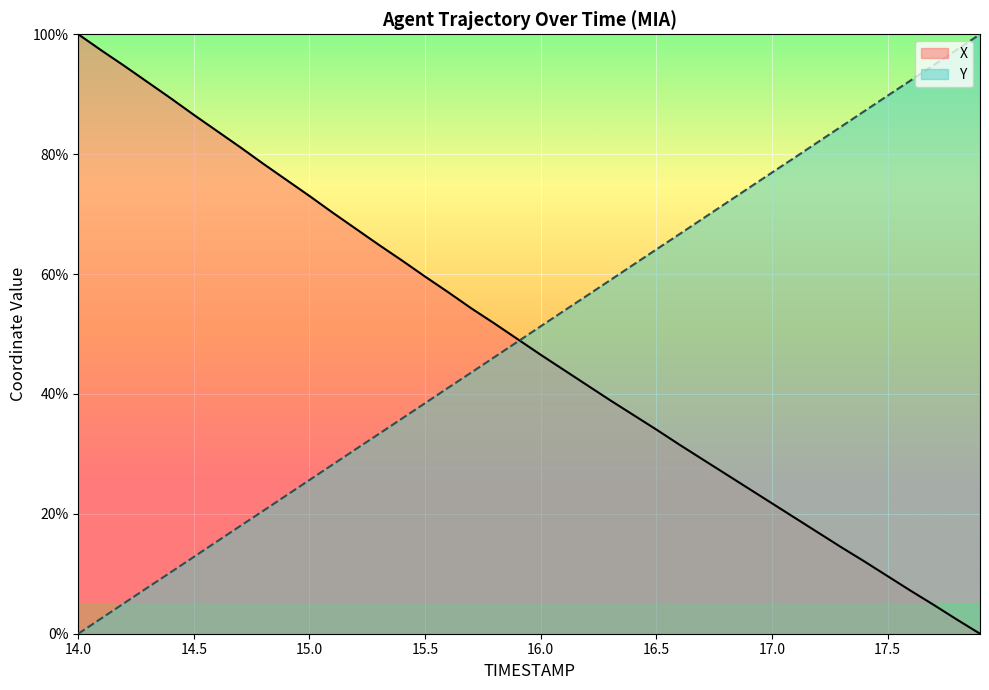

True or false: Y has a value of 91.3 at 16.2.

False